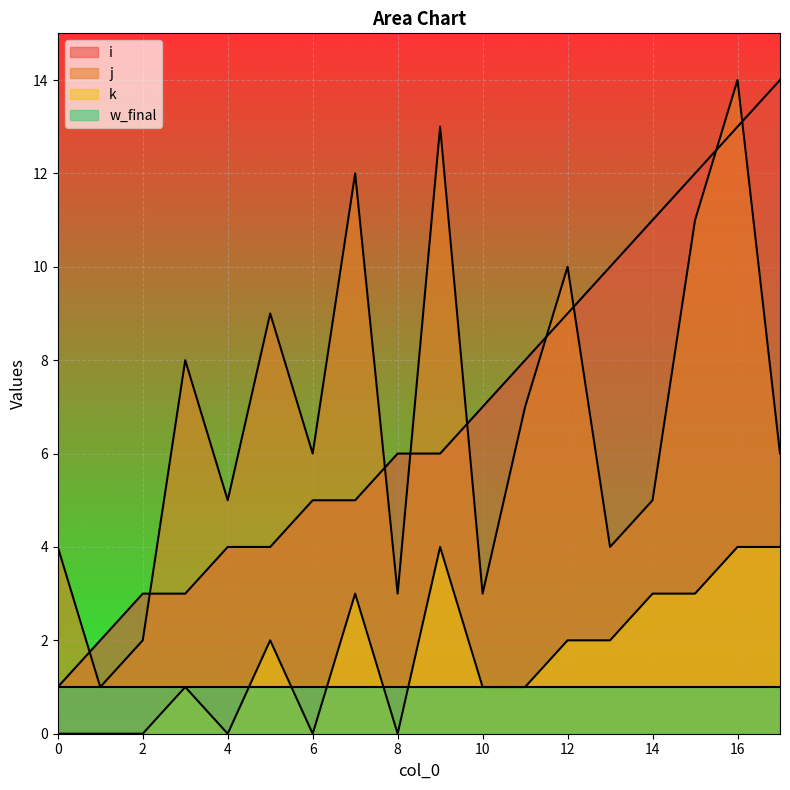

Between 10 and 14, which series saw the biggest shift?

i